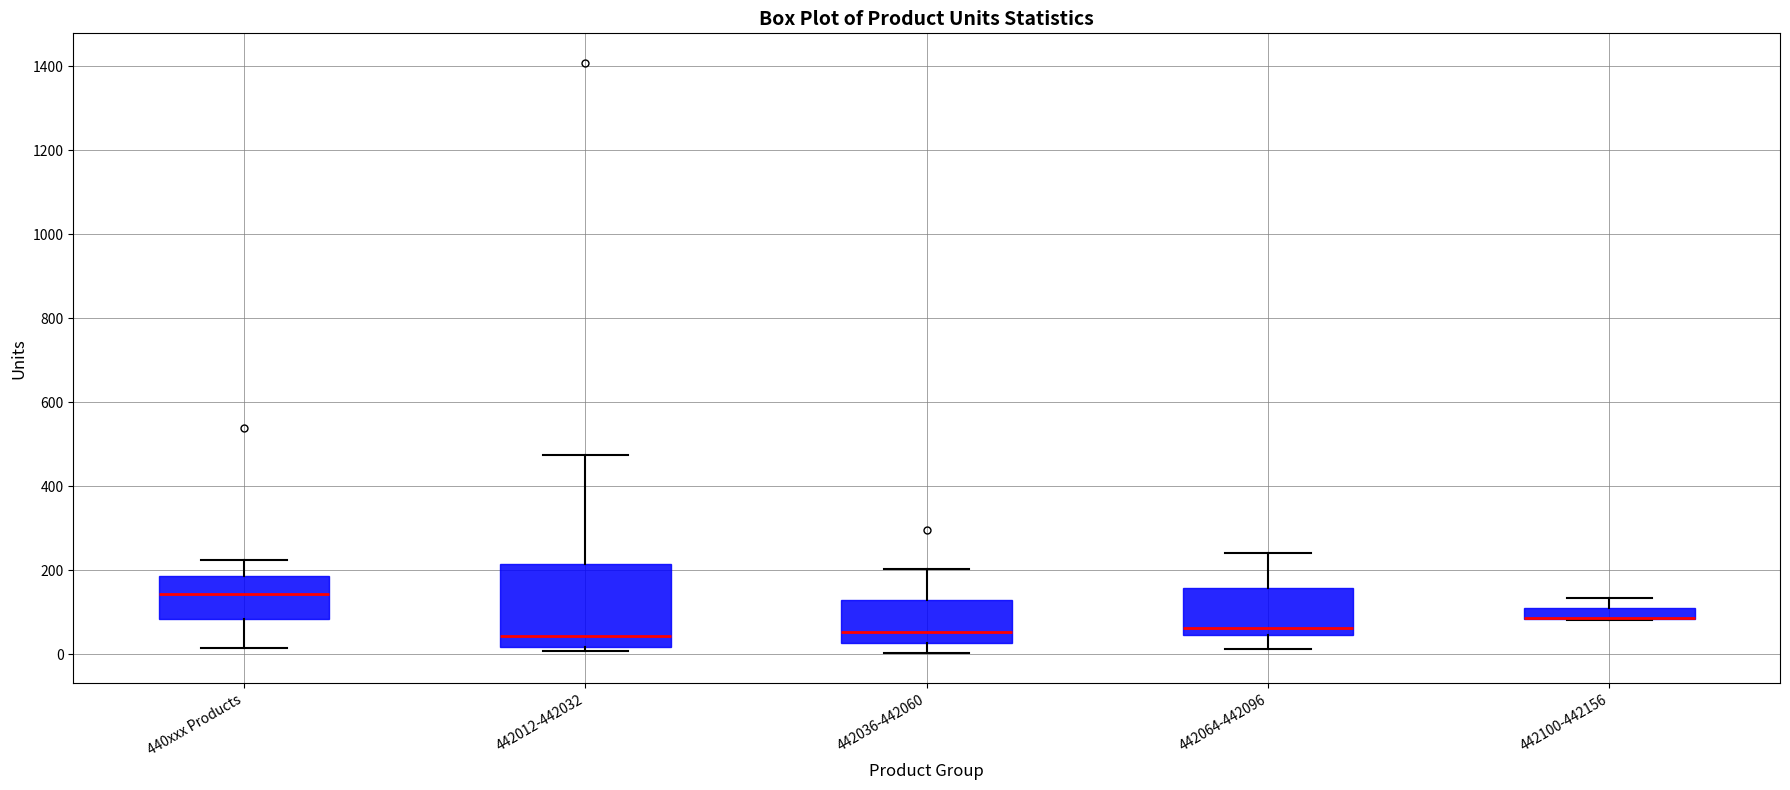

Which box is the tallest, from its lower edge to its upper edge?

442012-442032